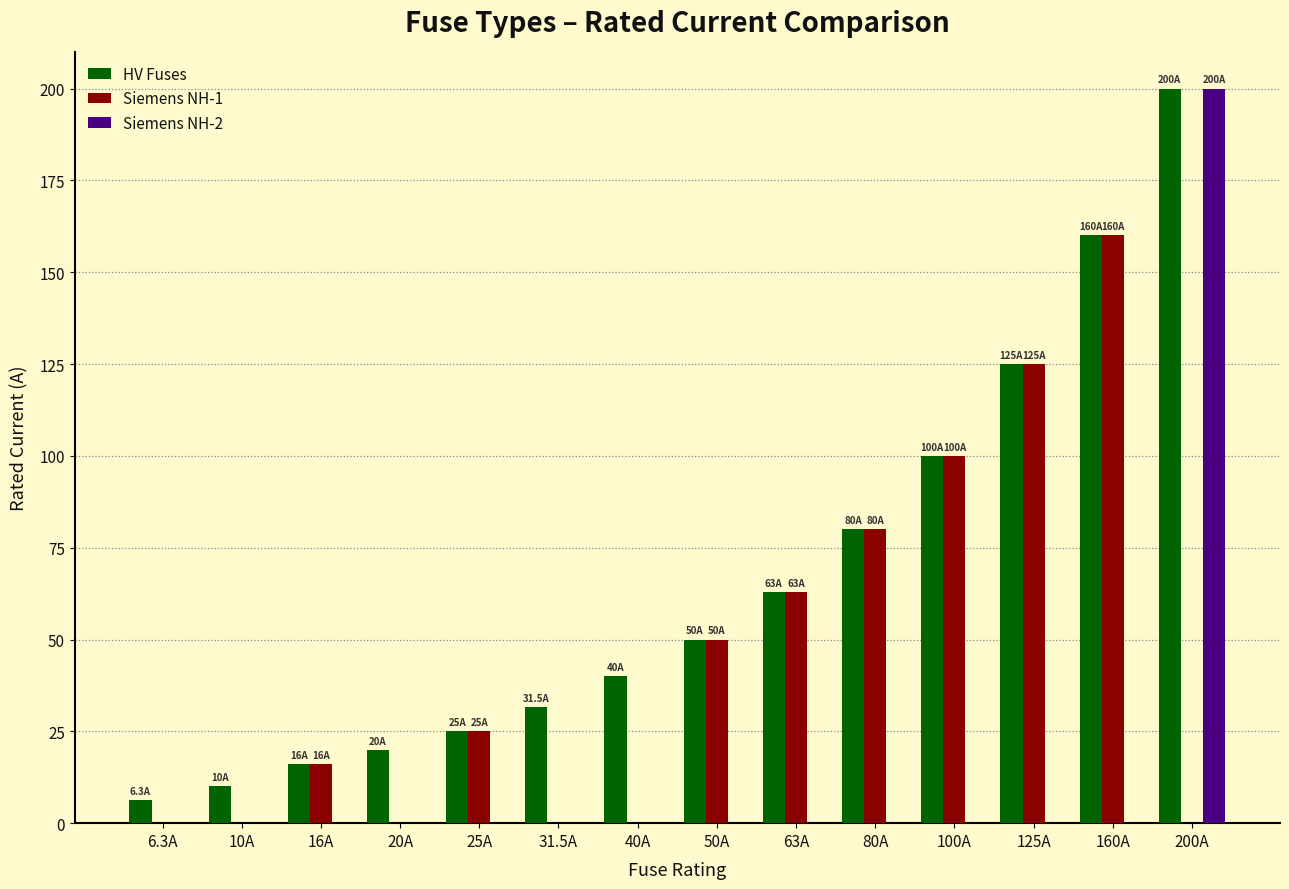

What is the spread (max minus min) of values at 160A?

160.0